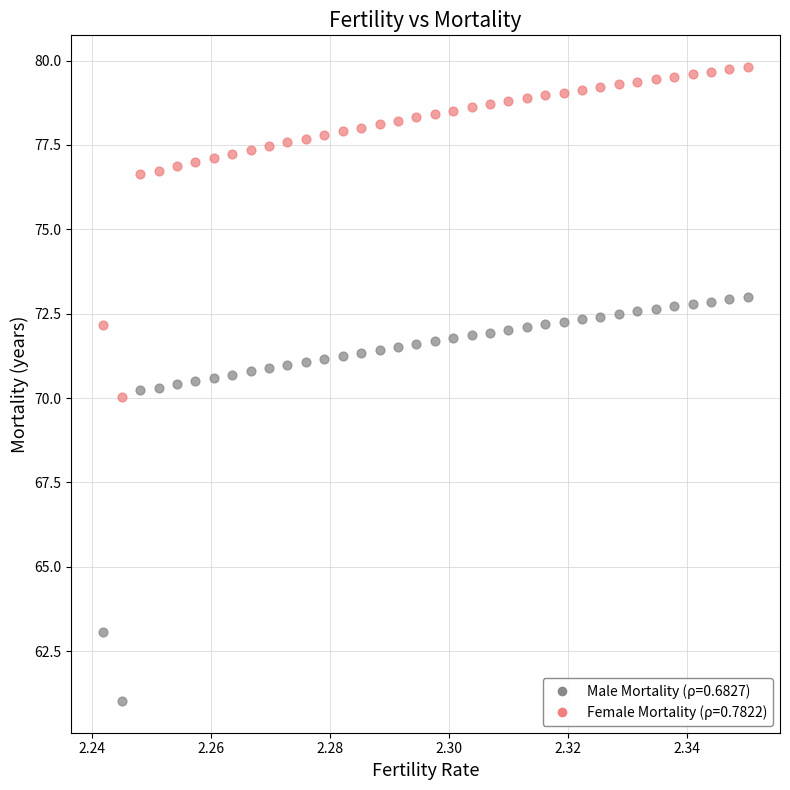

Across all data points, what is the range of Y values (max minus min)?

18.8